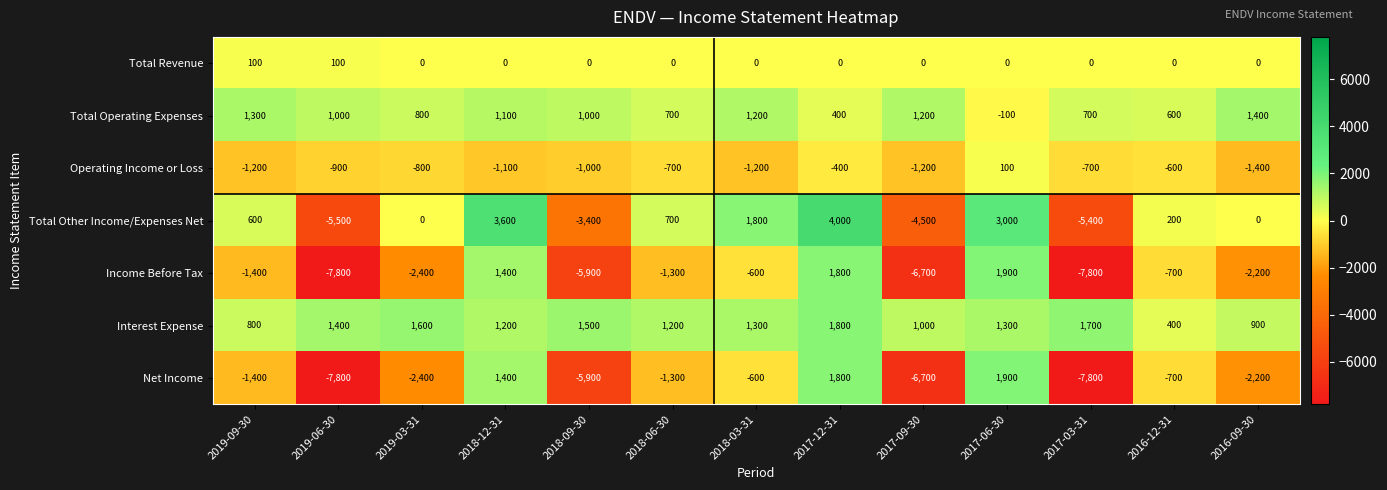

What is the sum of all Operating Income or Loss values?

-11100